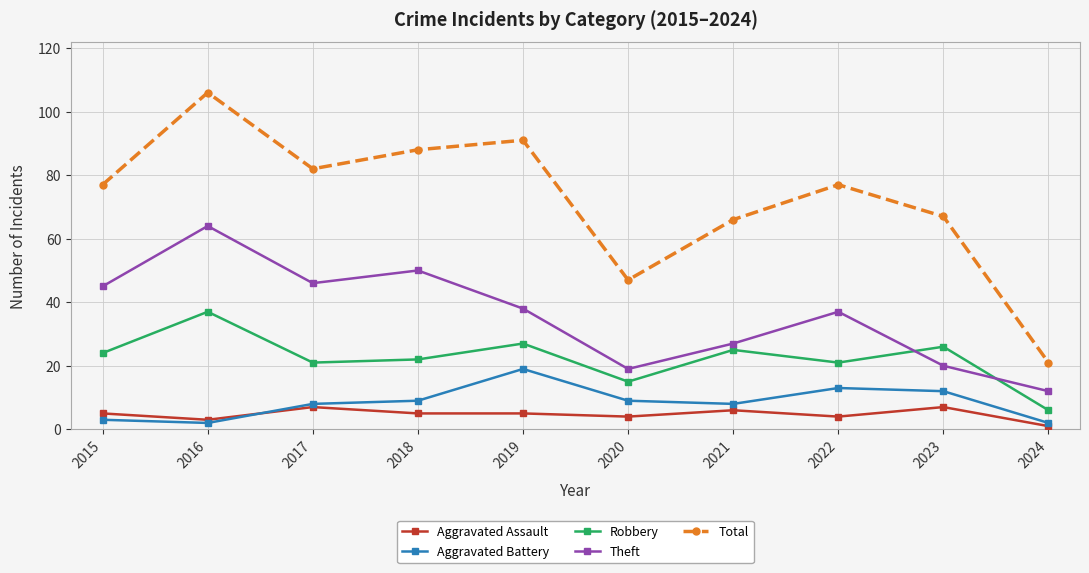

Reading left to right, transcribe all the data shown in this chart.

Aggravated Assault: 2015=5	2016=3	2017=7	2018=5	2019=5	2020=4	2021=6	2022=4	2023=7	2024=1
Aggravated Battery: 2015=3	2016=2	2017=8	2018=9	2019=19	2020=9	2021=8	2022=13	2023=12	2024=2
Robbery: 2015=24	2016=37	2017=21	2018=22	2019=27	2020=15	2021=25	2022=21	2023=26	2024=6
Theft: 2015=45	2016=64	2017=46	2018=50	2019=38	2020=19	2021=27	2022=37	2023=20	2024=12
Total: 2015=77	2016=106	2017=82	2018=88	2019=91	2020=47	2021=66	2022=77	2023=67	2024=21